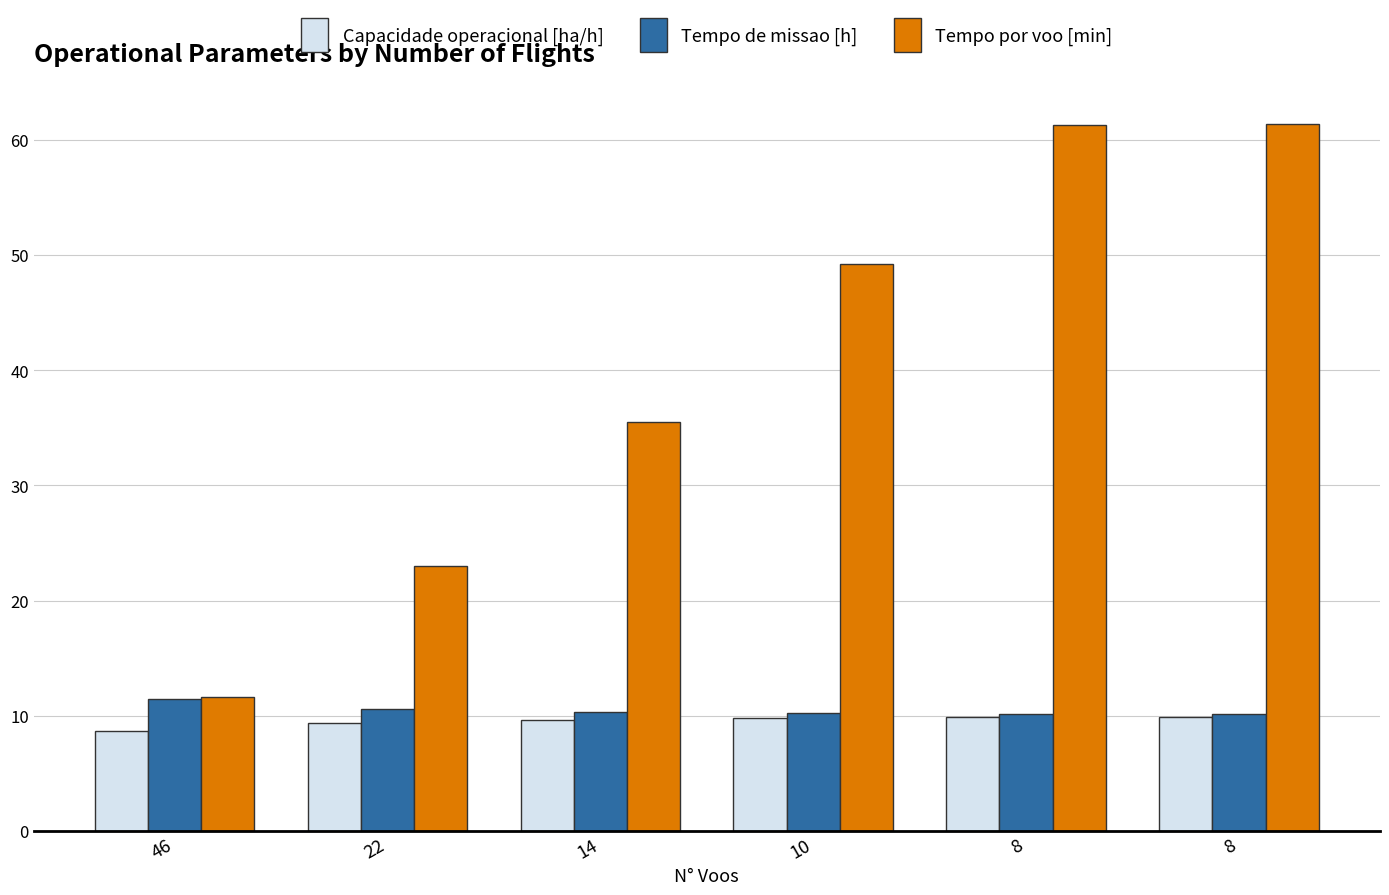

At which category is the sum across all series the highest?

8